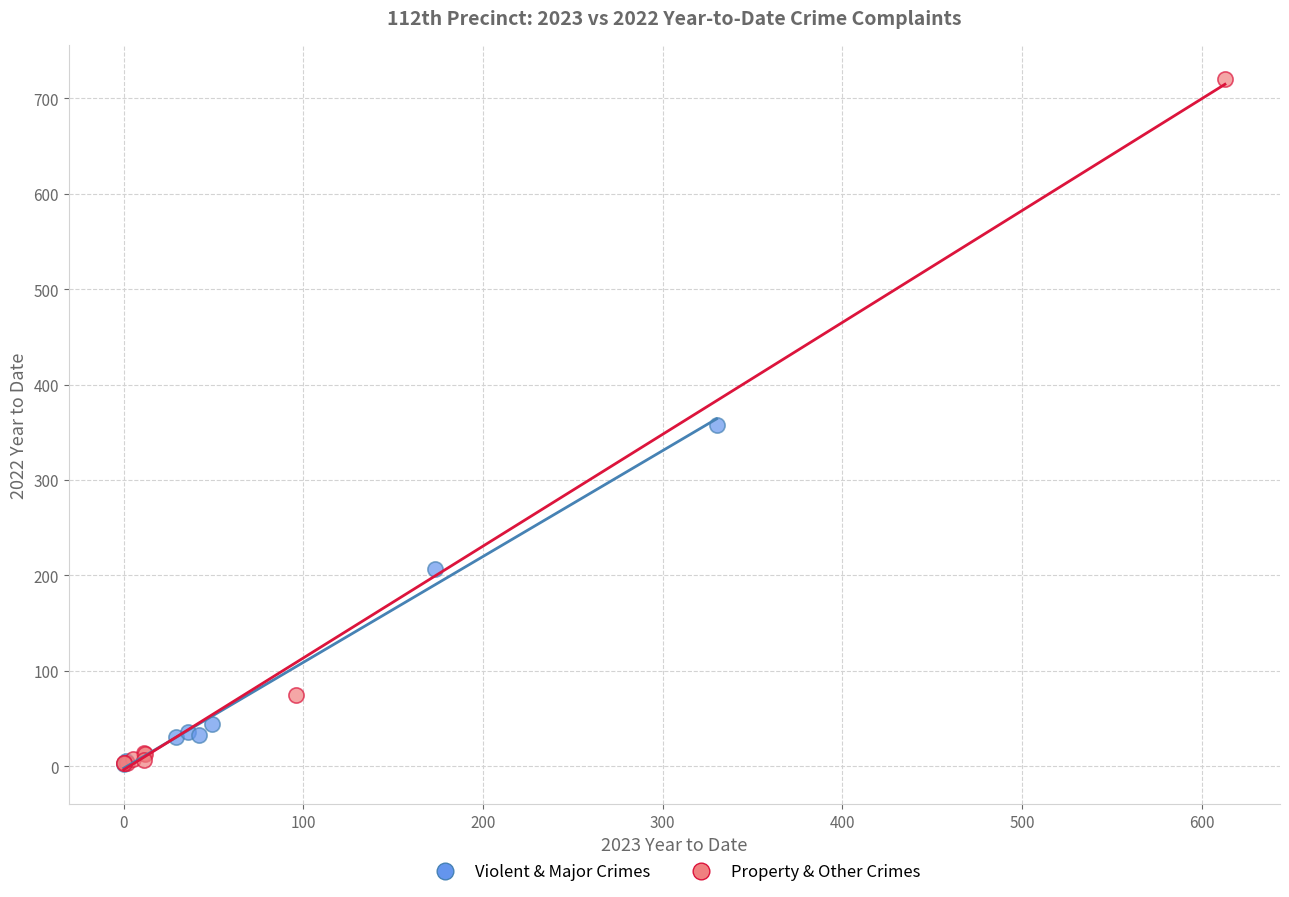

Which series has the widest spread of Y values?

Property & Other Crimes